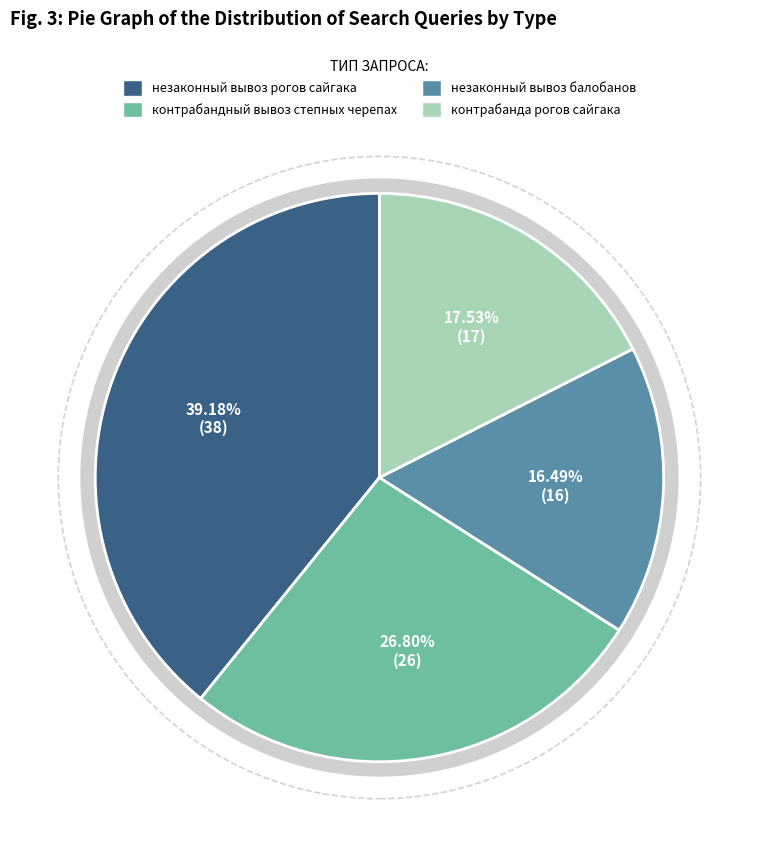

True or false: контрабандный вывоз степных черепах accounts for 27% of the total.

True